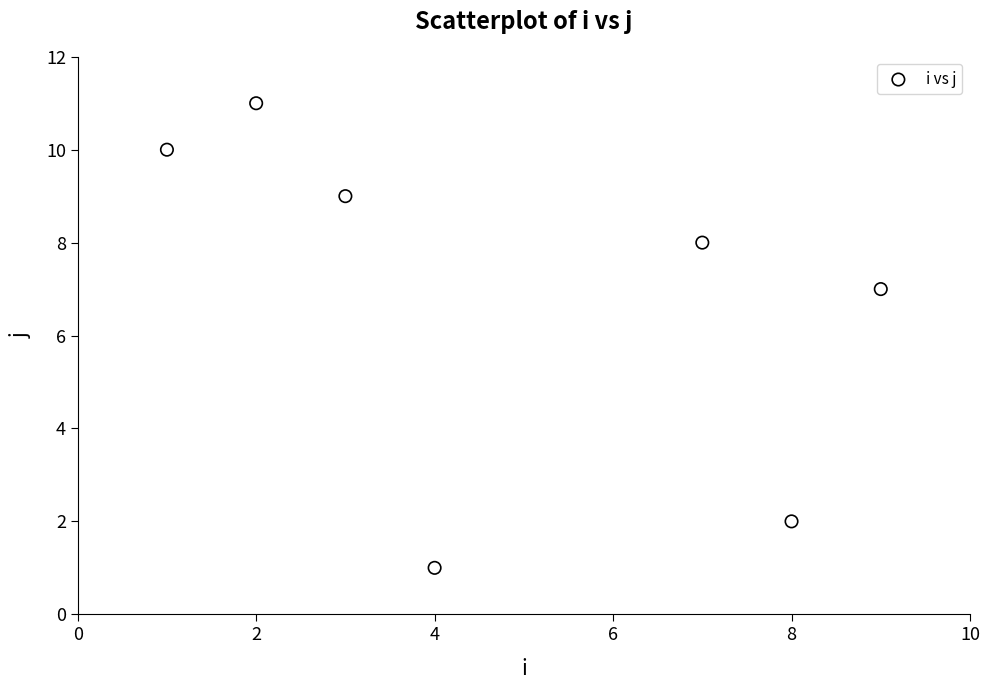

What is the average X value?

5